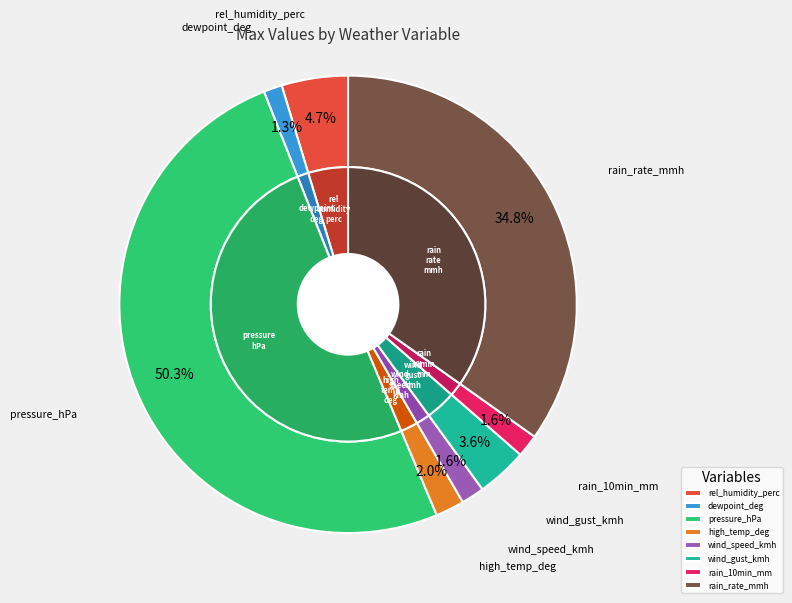

What is the change in value from pressure_hPa to wind_speed_kmh?

-1007.0